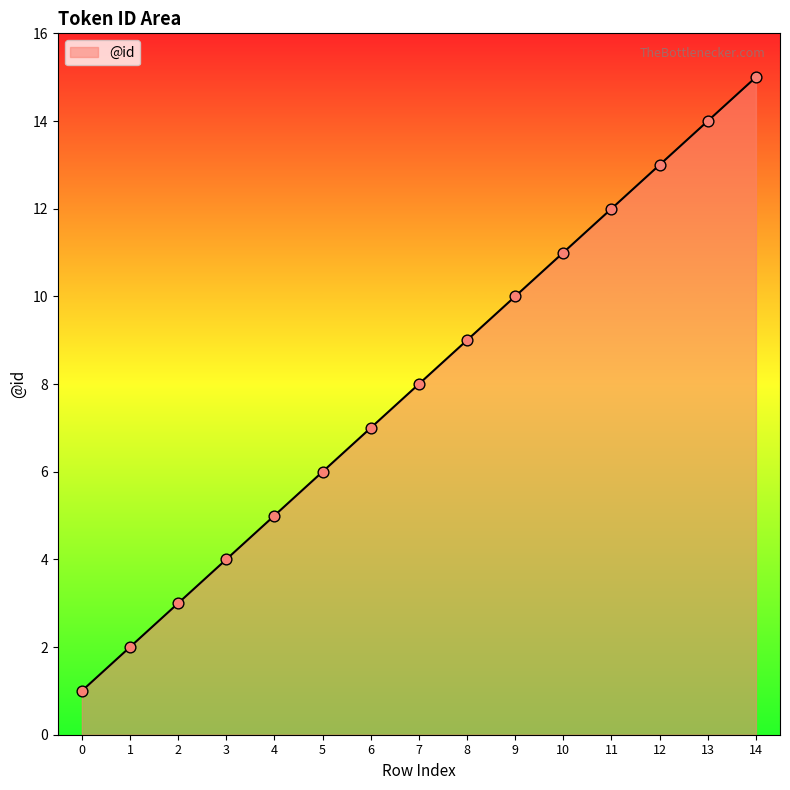

What is the change in value from 1 to 14?

+13